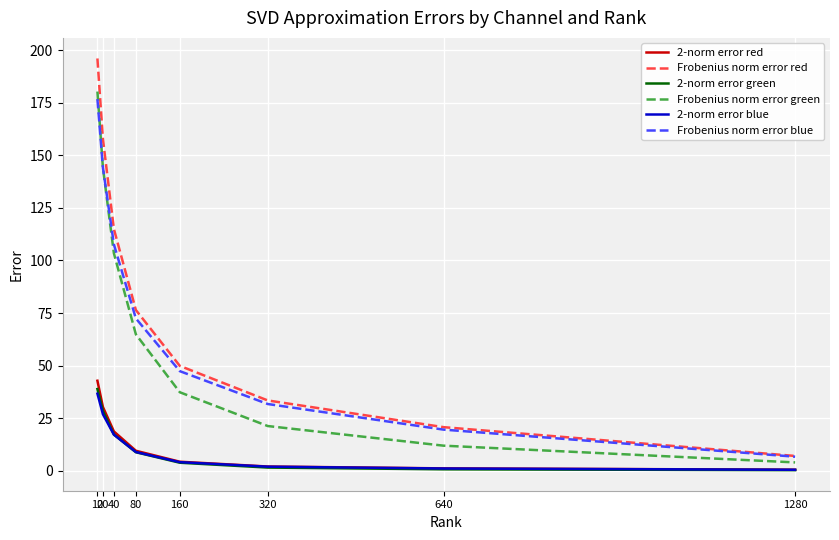

Between 10 and 40, which series saw the biggest shift?

Frobenius norm error red